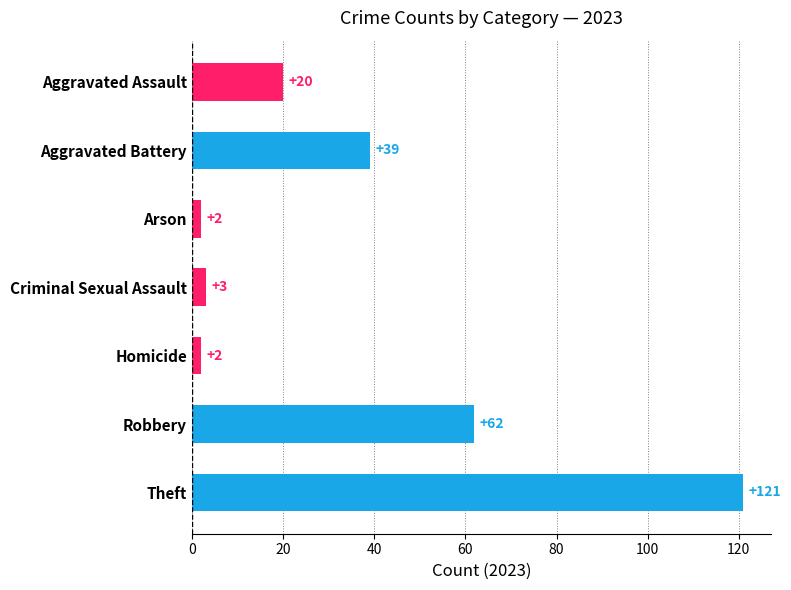

What is the greatest value displayed?

121